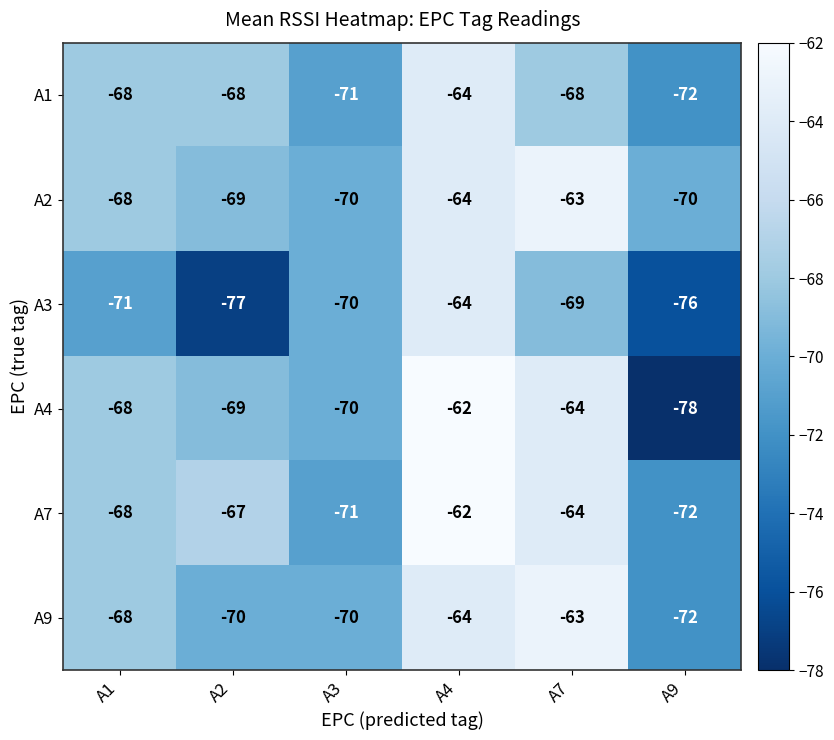

True or false: A2 has a value of -63 at A7.

True